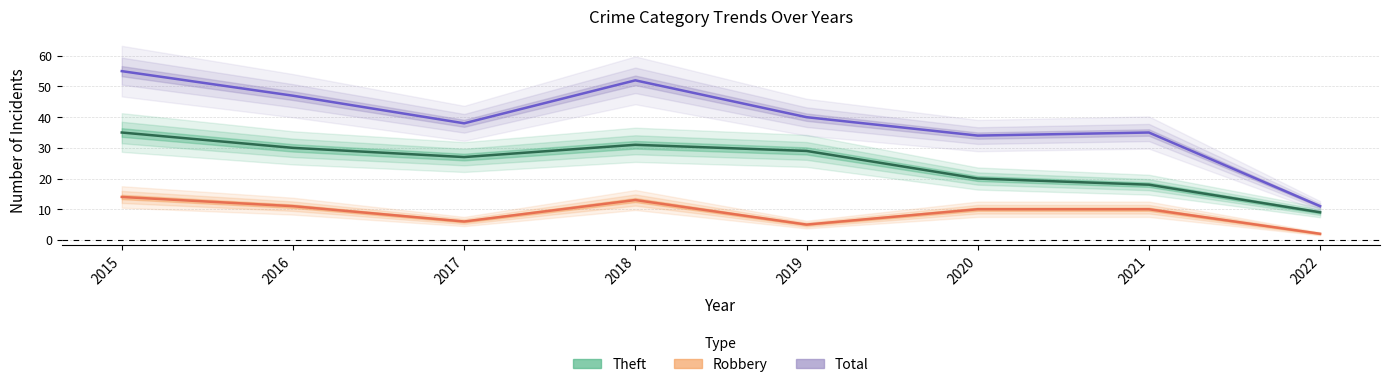

Count the number of categories in the chart.

8